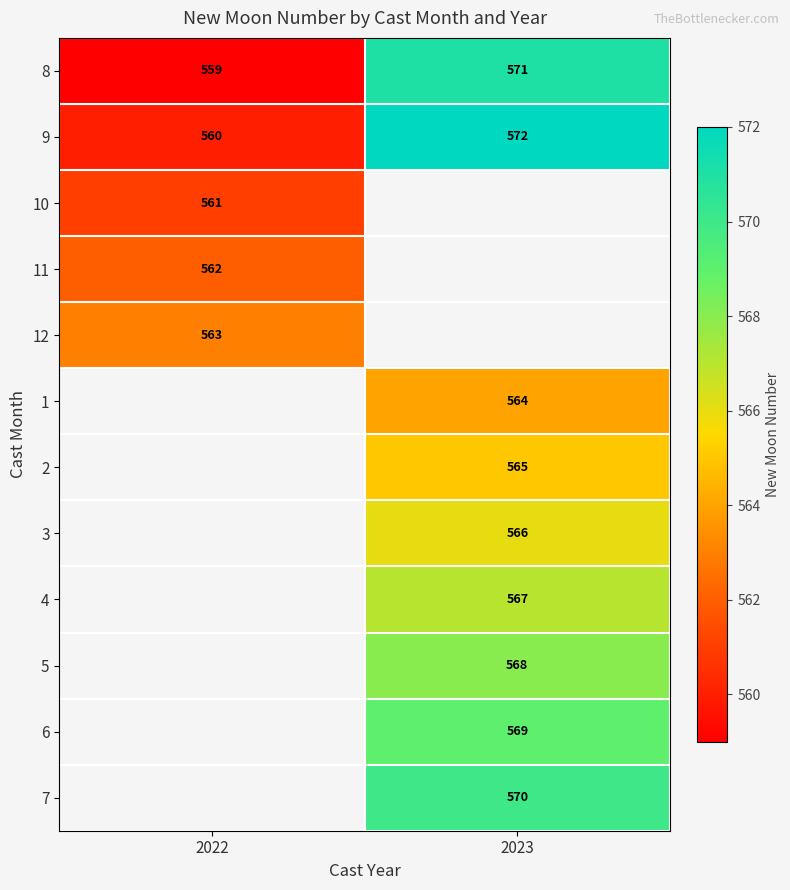

Which category has the highest value in the 8 series?

2023